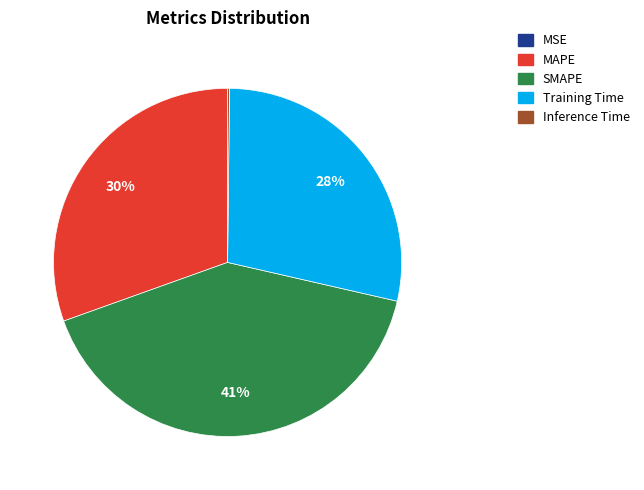

What percentage is the SMAPE slice, to the nearest percent?

41%